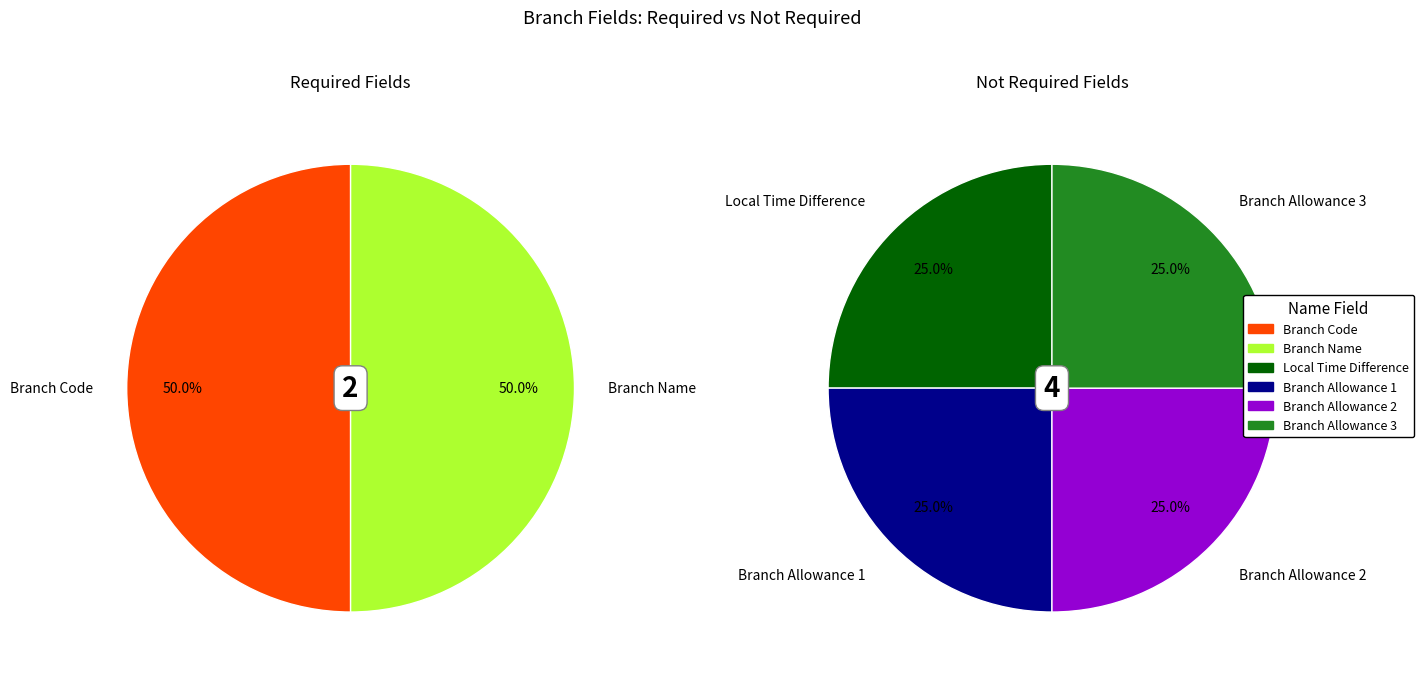

Is Branch Allowance 2 the majority of the pie?

No